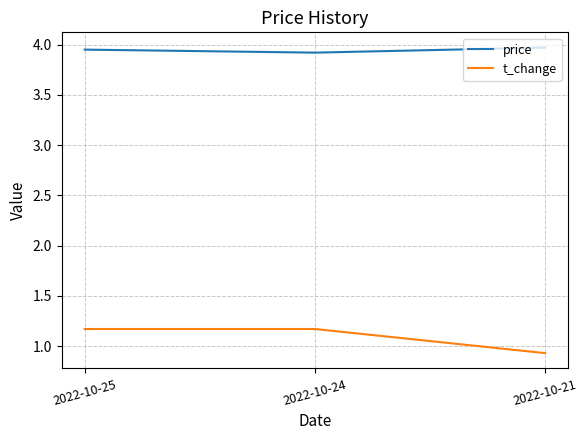

The t_change series shows 1.6 at 2022-10-21. True or false?

False